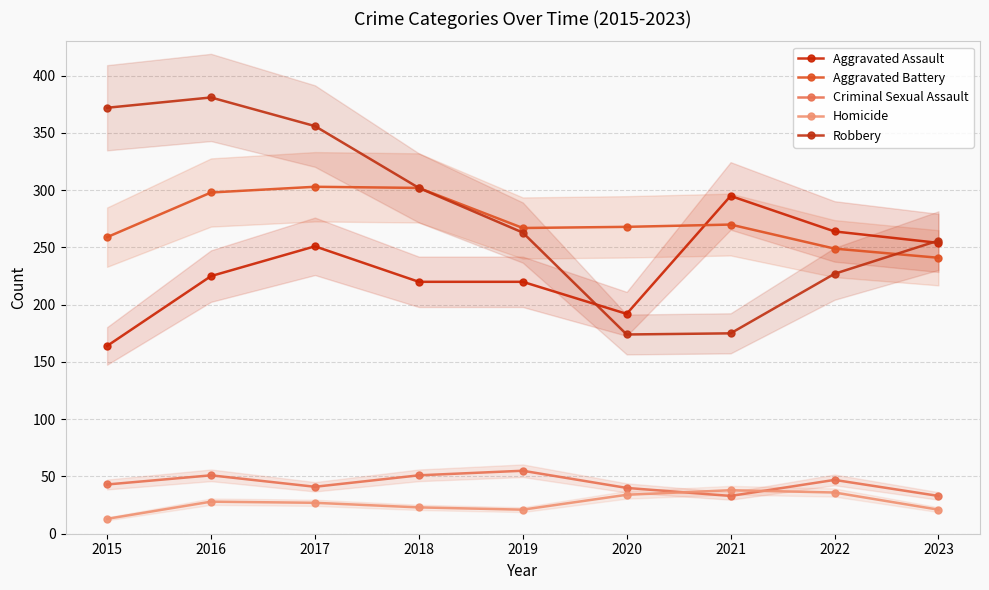

How many data points does each series have?

9